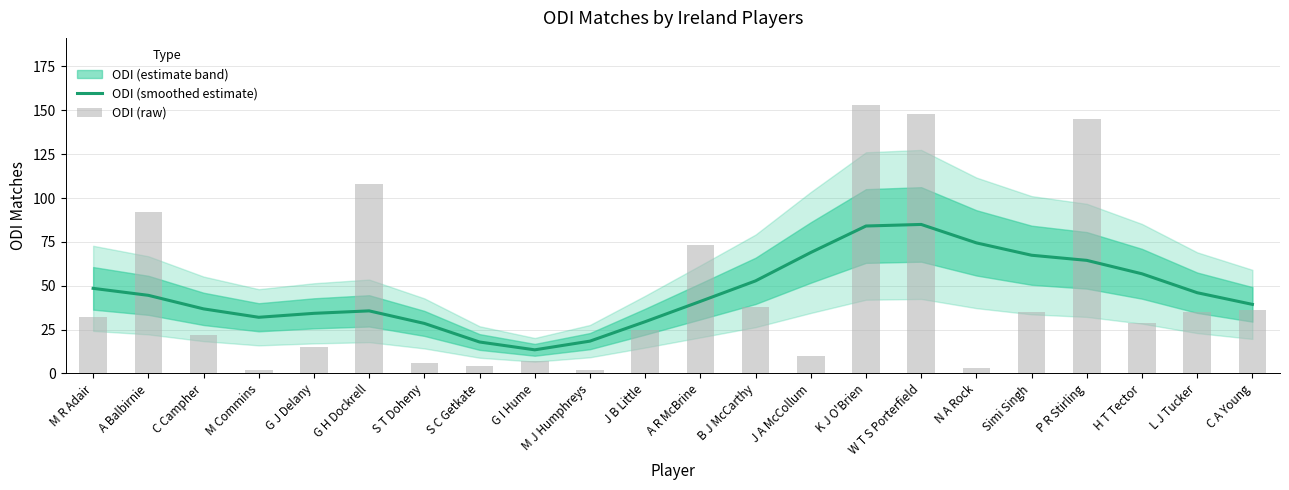

The ODI (smoothed estimate) series shows 67.4 at Simi Singh. True or false?

True